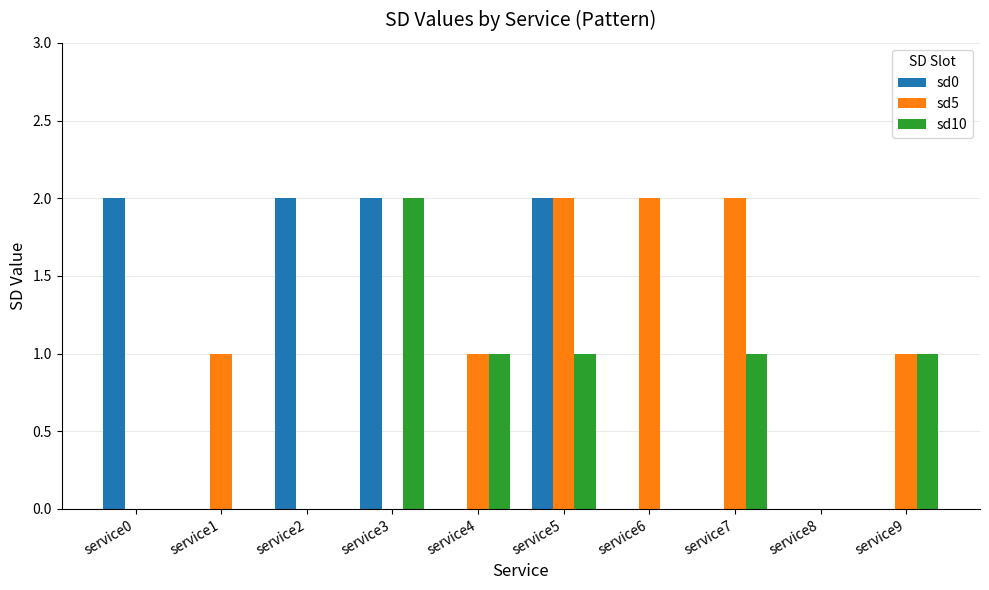

How many groups of bars are there?

10